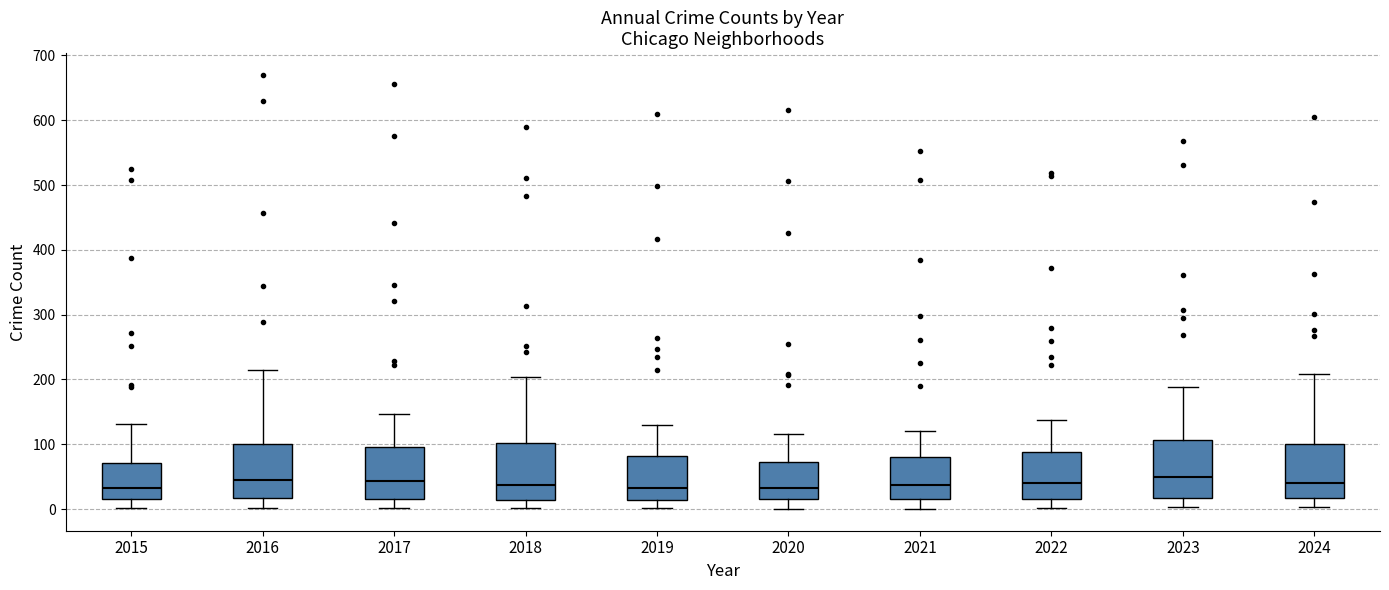

Reading left to right, transcribe this box plot: for each box, give where its median line is, the range the box spans, and where its two whiskers end, as read against the y-axis. The values are not printed on the chart, so give them approximately, as read against the axis.

2015: median 30, box 20 to 70, whiskers 0 to 130
2016: median 40, box 20 to 100, whiskers 0 to 210
2017: median 40, box 20 to 100, whiskers 0 to 150
2018: median 40, box 10 to 100, whiskers 0 to 200
2019: median 30, box 10 to 80, whiskers 0 to 130
2020: median 30, box 10 to 70, whiskers 0 to 120
2021: median 40, box 20 to 80, whiskers 0 to 120
2022: median 40, box 20 to 90, whiskers 0 to 140
2023: median 50, box 20 to 110, whiskers 0 to 190
2024: median 40, box 20 to 100, whiskers 0 to 210